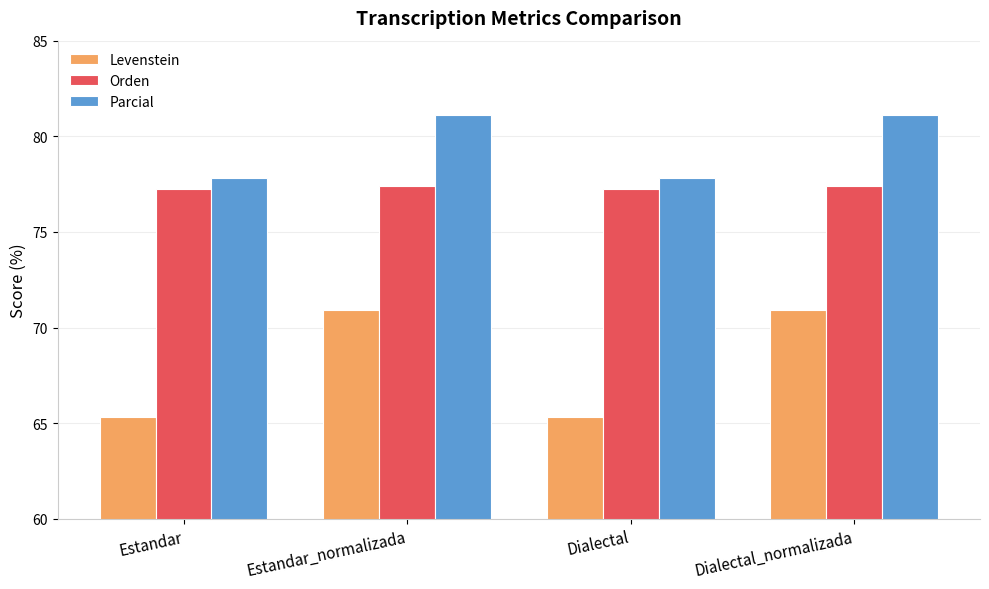

What is the total value across all series at Estandar_normalizada?

229.4